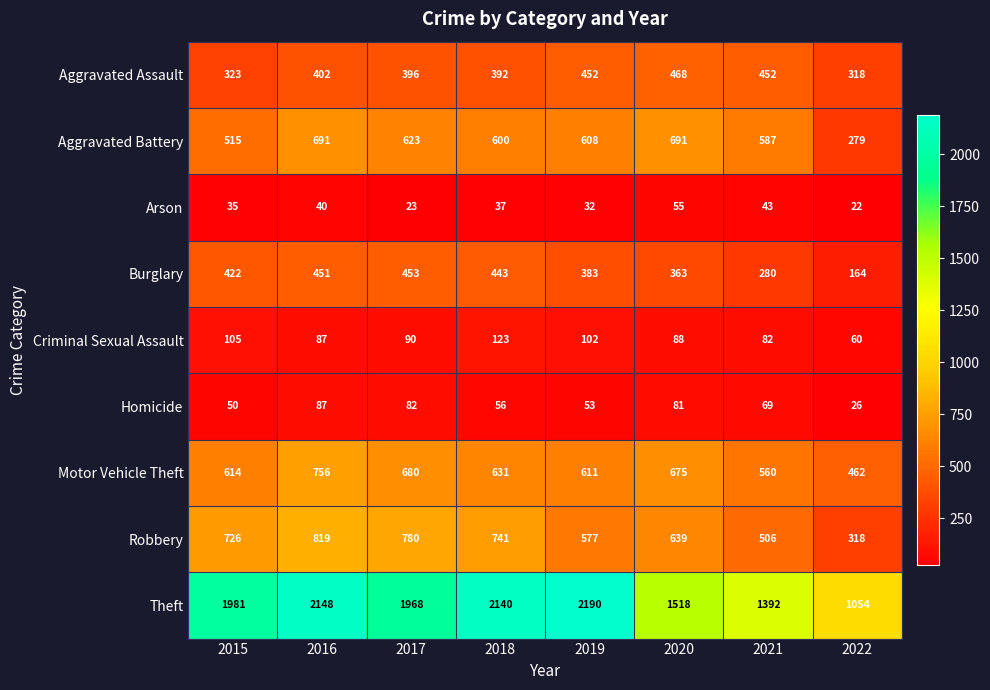

What is the sum of all Criminal Sexual Assault values?

737